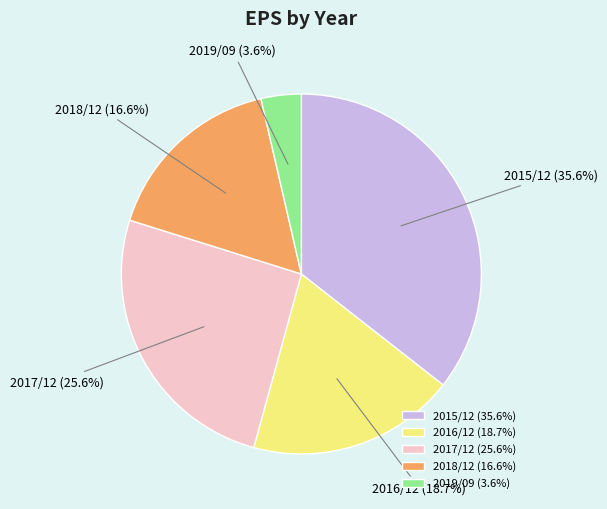

What is the ratio of the value at 2016/12 to the value at 2019/09?

5.2